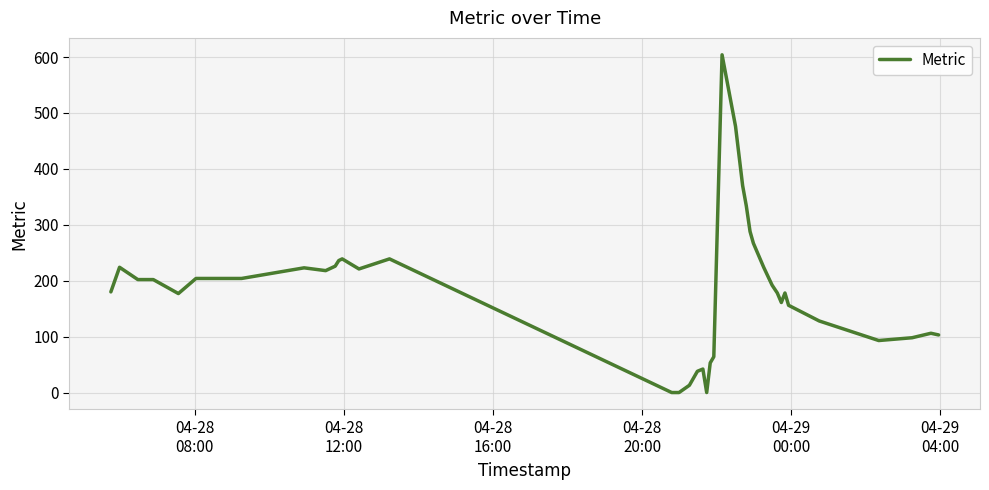

What is the difference between the maximum and minimum values?

604